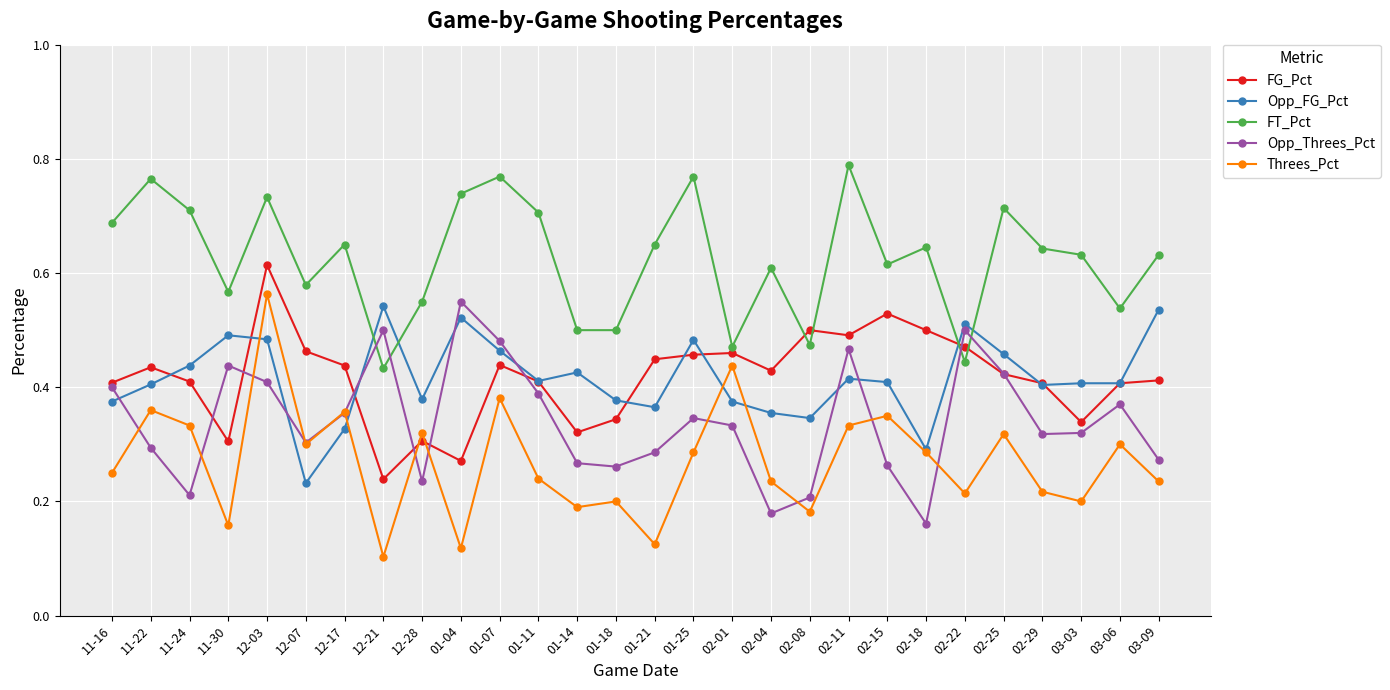

Which series has the largest range (max minus min)?

Threes_Pct